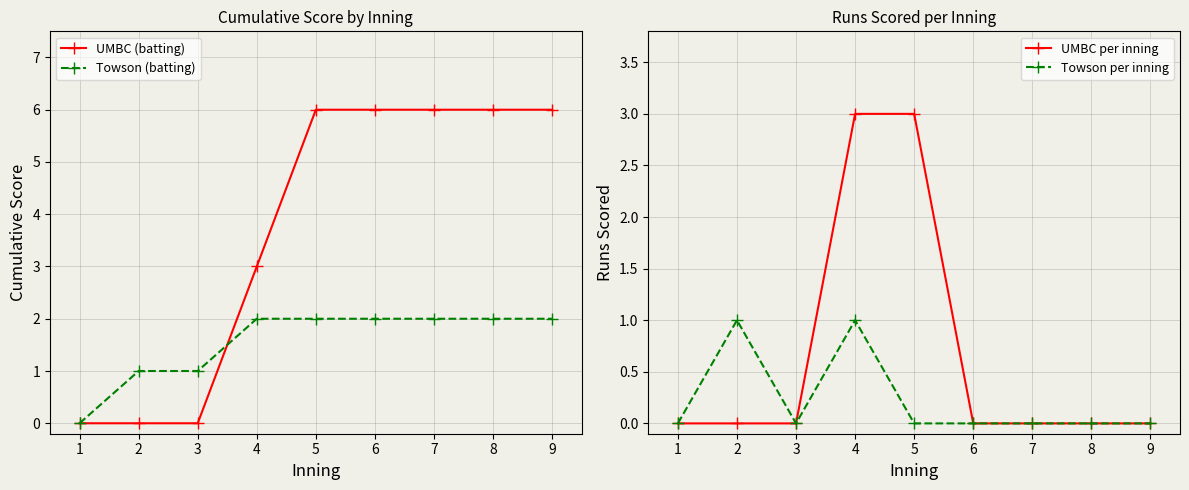

True or false: Towson per inning and Towson (batting) intersect in this chart.

False